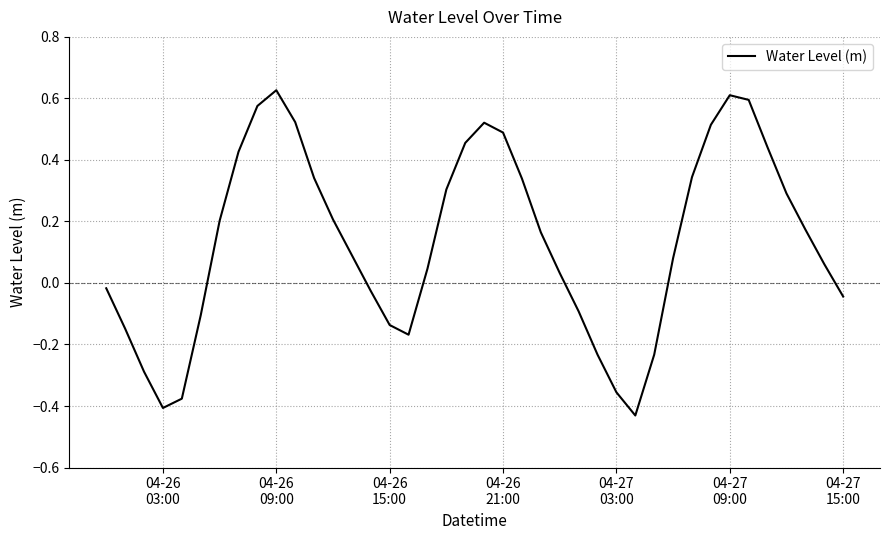

What is the difference between the maximum and minimum values?

1.1